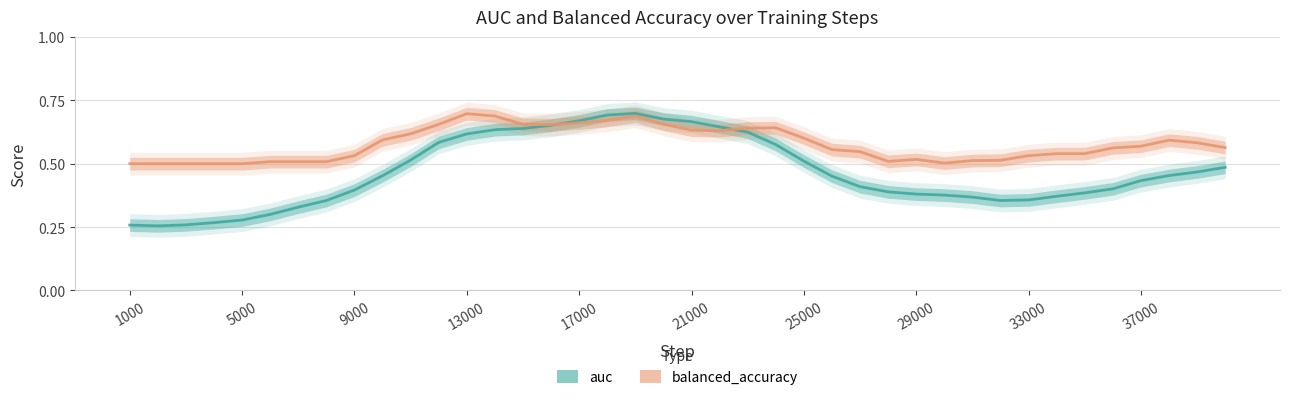

List the series in order of their peak value, highest first.

auc, balanced_accuracy